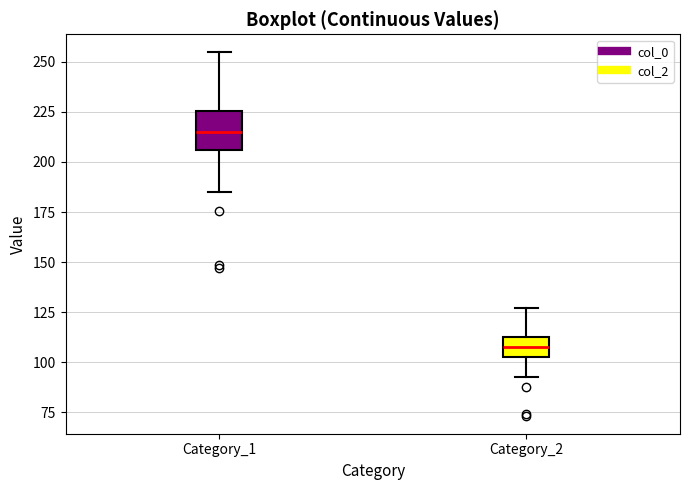

Reading left to right, read every box against the y-axis: the position of its median line, the range the box covers, and the ends of its whiskers. The values are not printed on the chart, so give them approximately, as read against the axis.

Category_1: median 215, box 205 to 225, whiskers 185 to 255
Category_2: median 105 (inside the box), box 105 to 115, whiskers 90 to 125